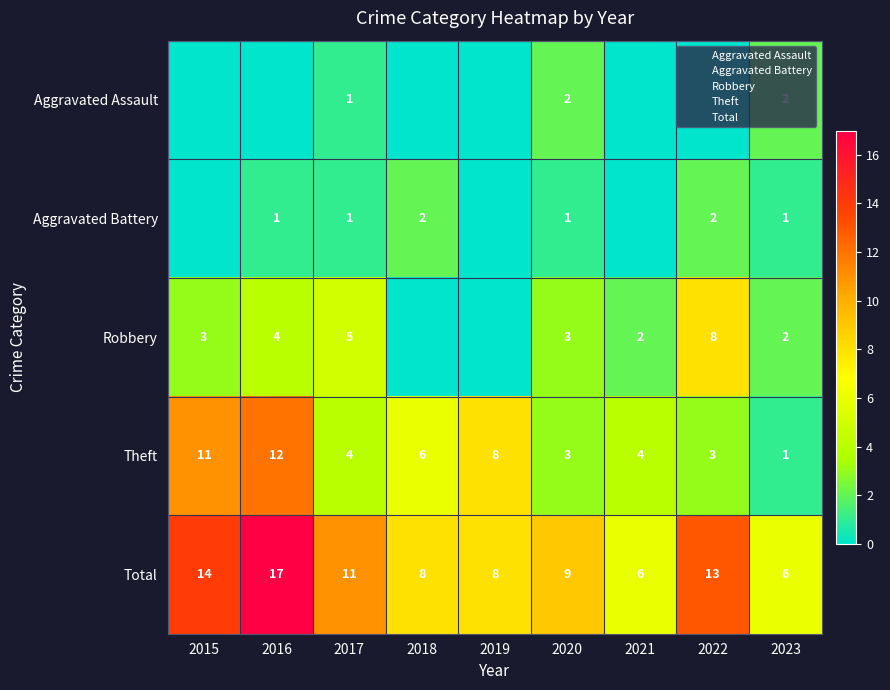

Count the number of categories in the chart.

9